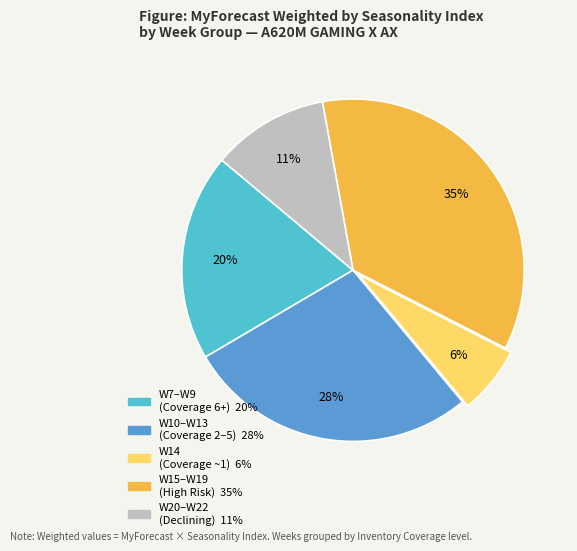

Is there a majority slice in this chart?

No